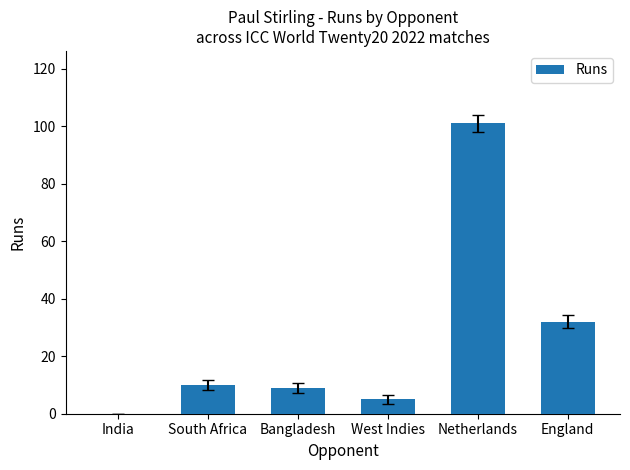

What is the sum of all values?

157